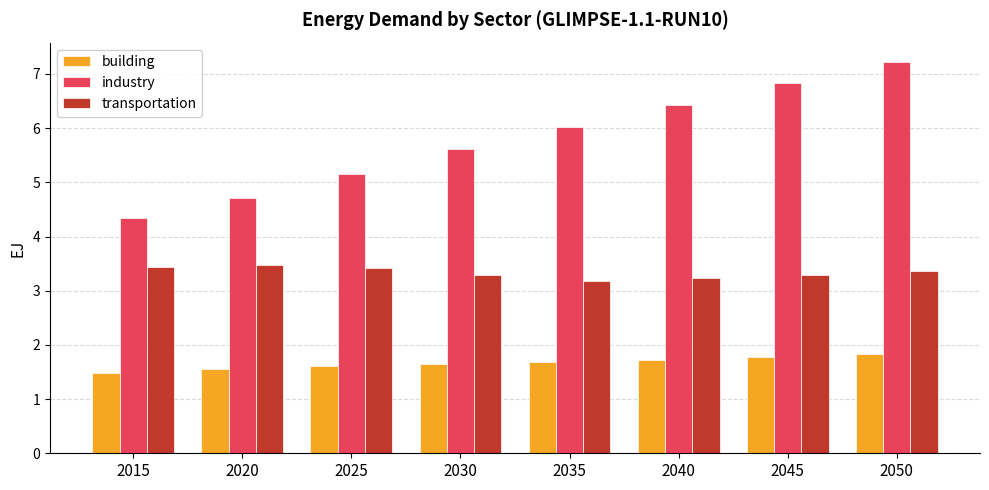

At which label is industry closest to 5?

2025